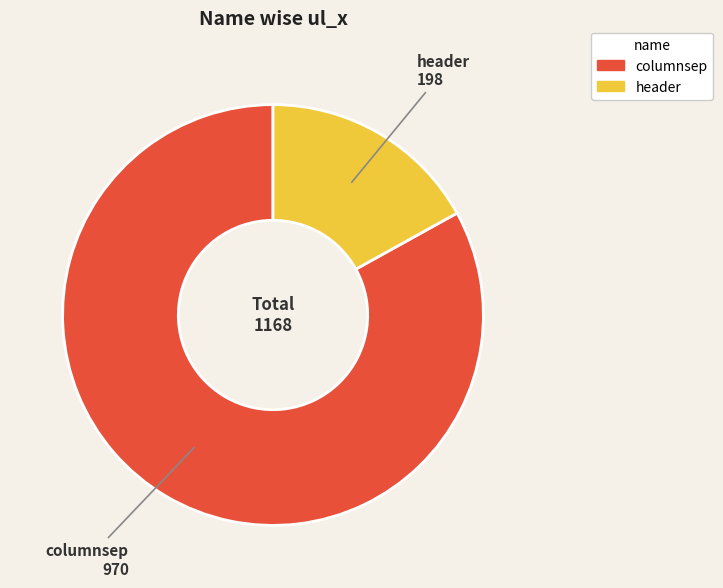

True or false: columnsep accounts for 76% of the total.

False